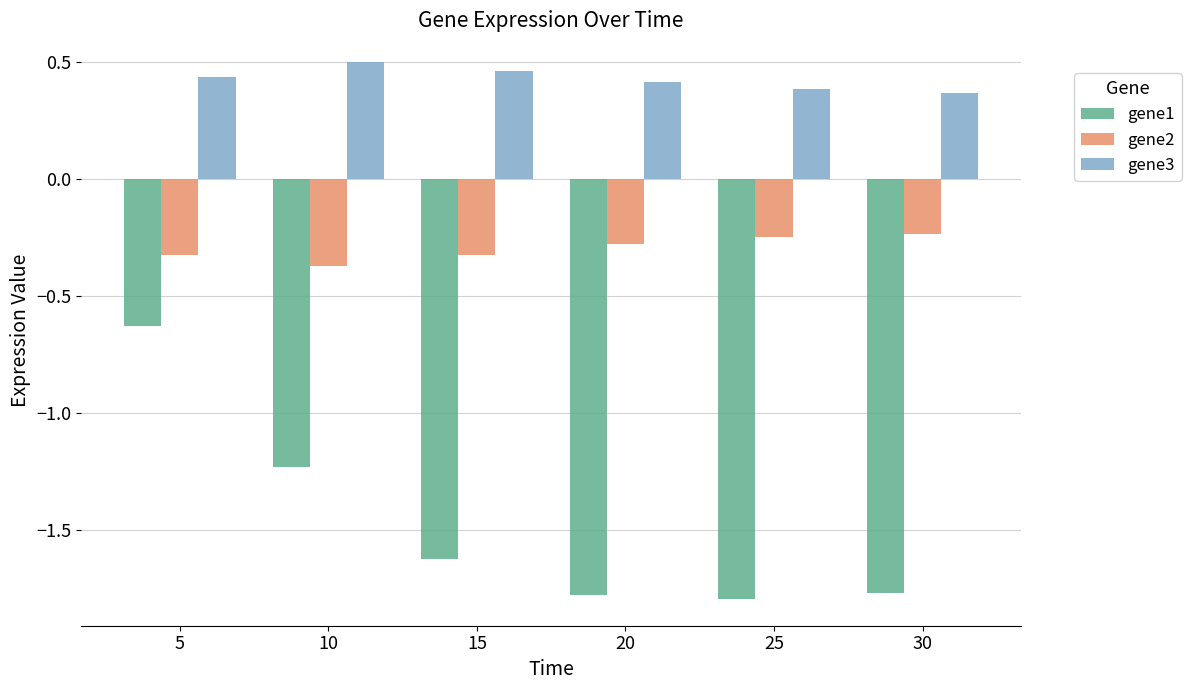

How many data points in gene1 are above -1?

1